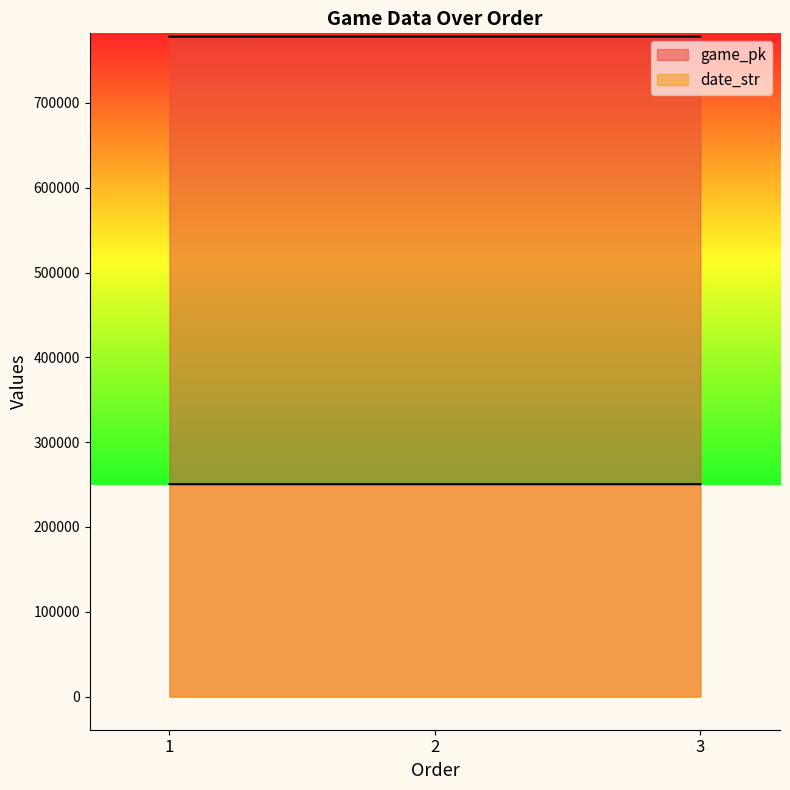

How many data points in game_pk are above 778192?

1